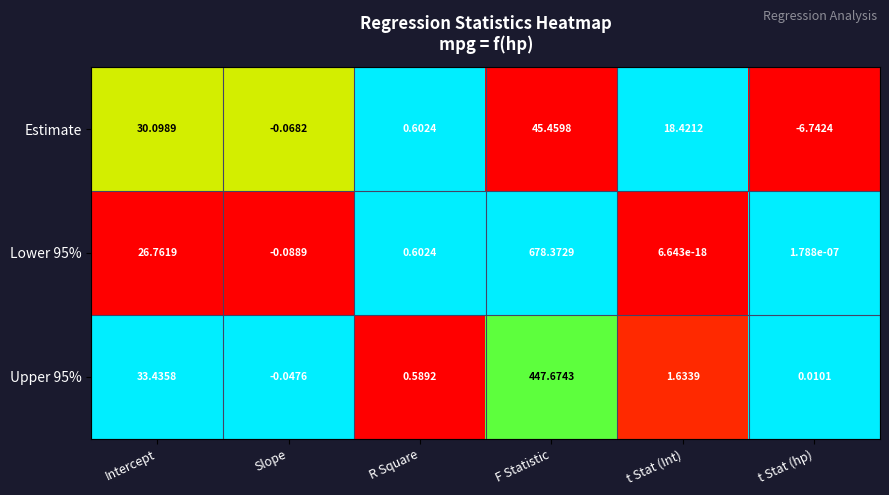

Rank the categories by Upper 95% value from lowest to highest.

Slope, t Stat (hp), R Square, t Stat (Int), Intercept, F Statistic